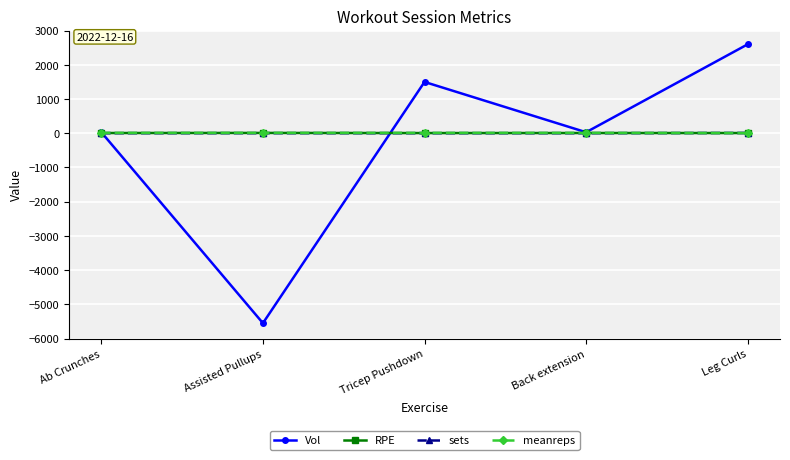

At which label does Vol reach its minimum?

Assisted Pullups